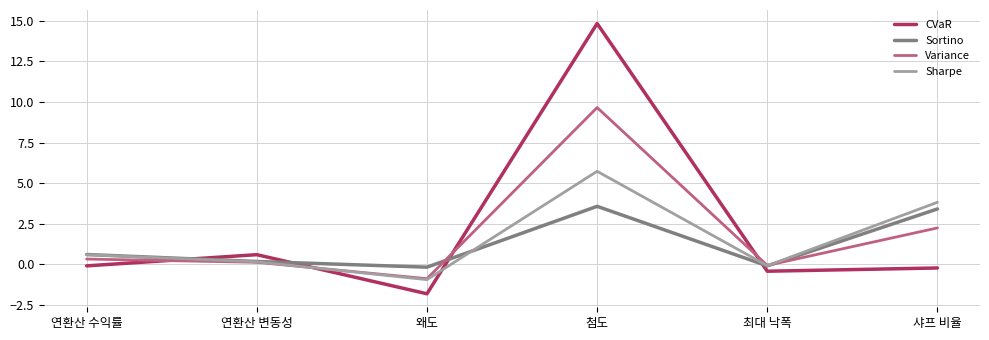

What is the difference between the maximum and minimum values in the CVaR series?

16.7